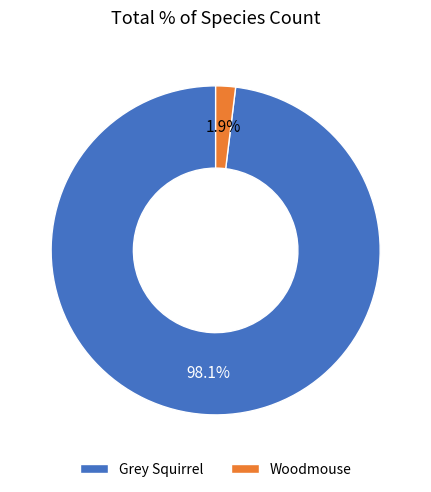

The Woodmouse slice represents 2% of the pie. True or false?

True